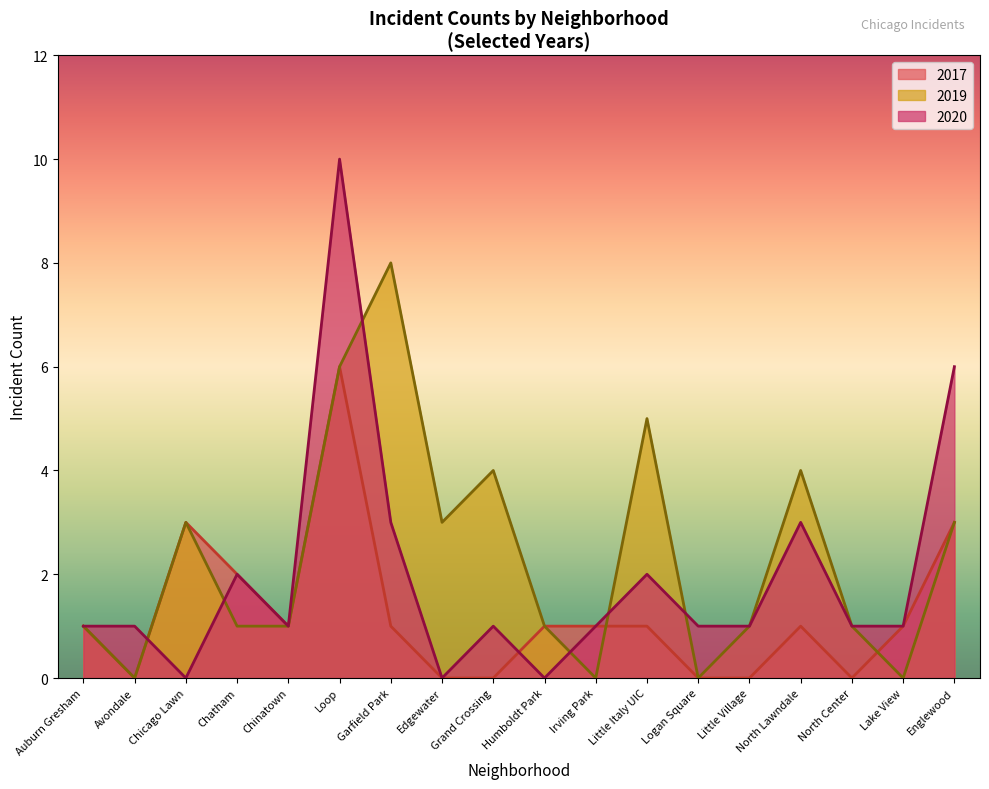

How many lines are shown in the chart?

3